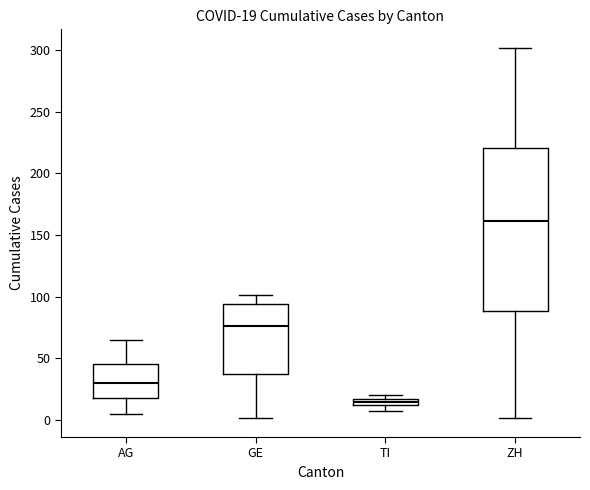

Which box is the tallest, from its lower edge to its upper edge?

ZH